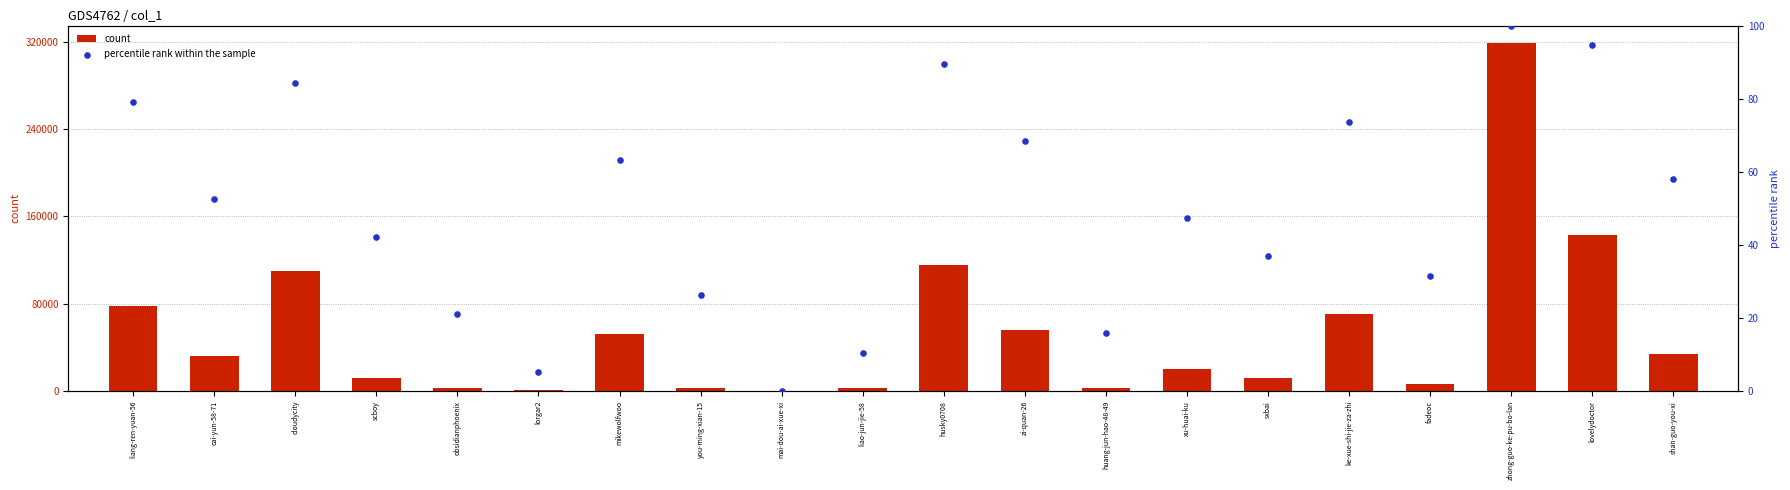

Is the value of percentile rank within the sample at lovelydoctor greater than the value of count at obsidianphoenix?

No